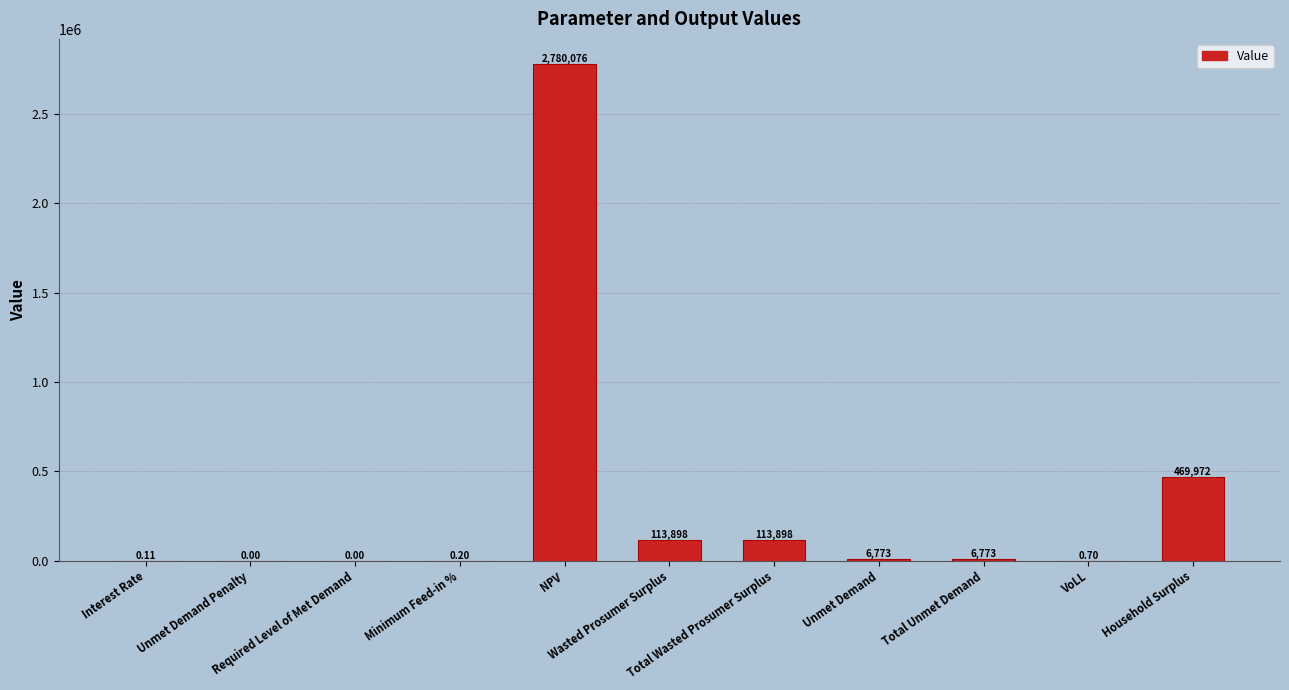

What is the sum of all values?

3491391.8